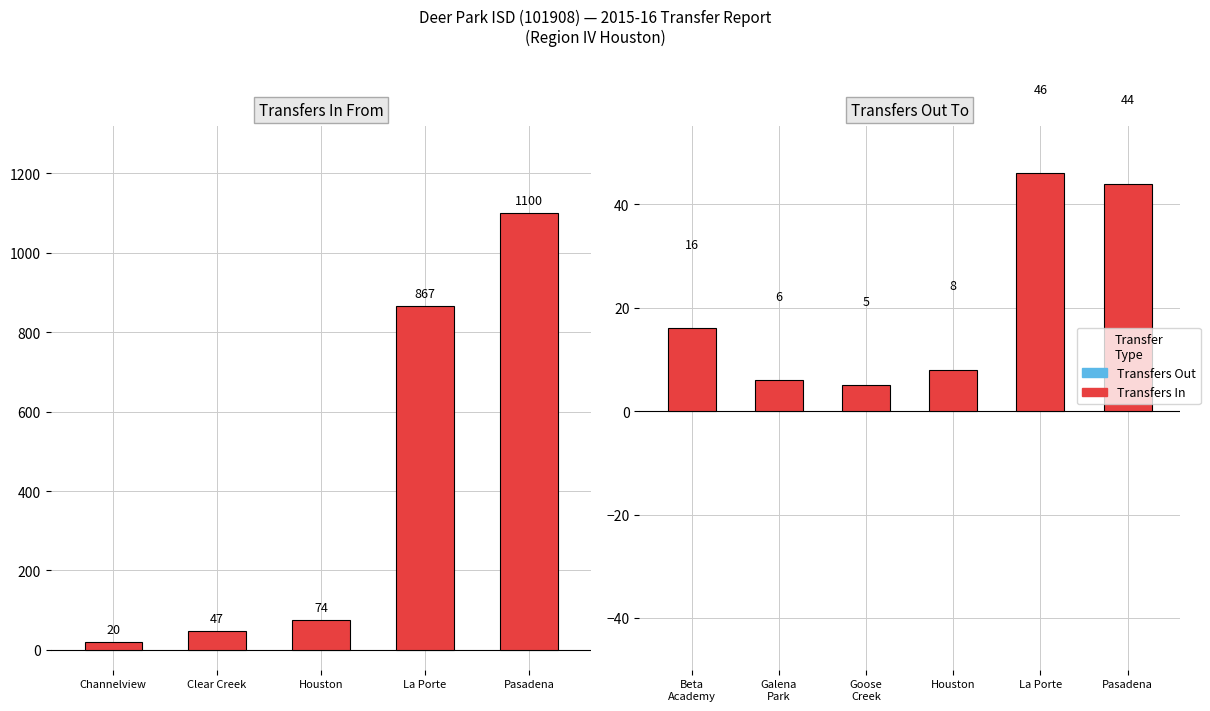

What is the label of the 5th bar from the left?

La Porte